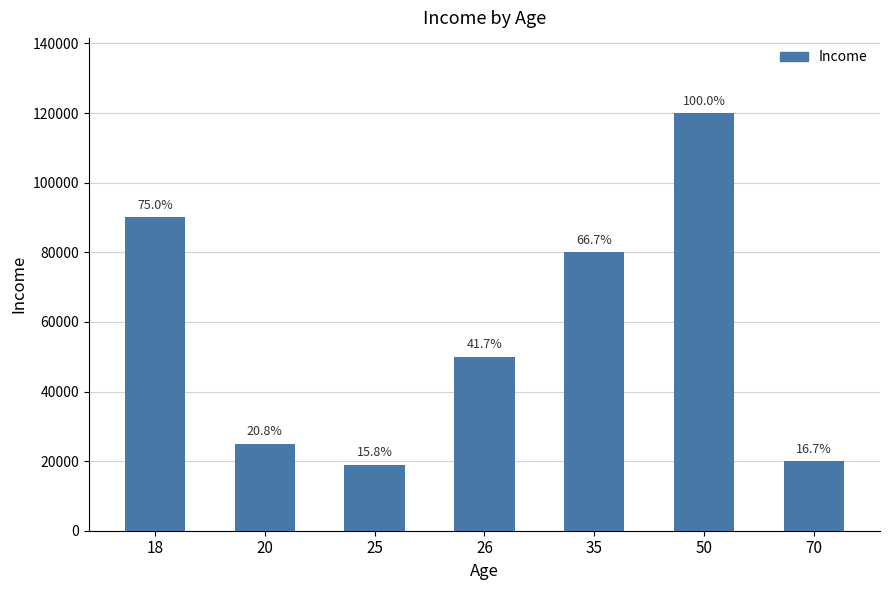

The chart shows a value of 120000 at 50. True or false?

True